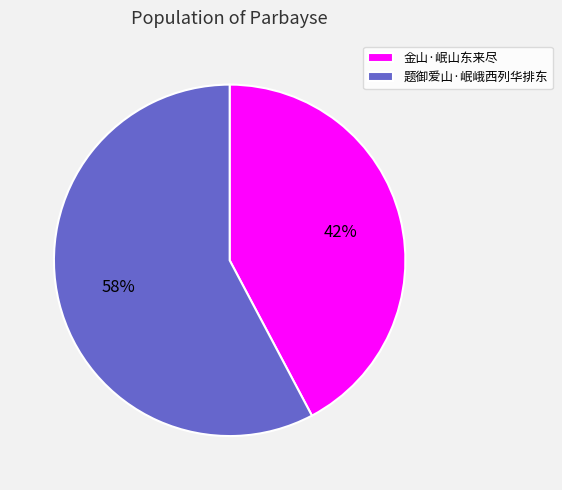

Rank the categories by value from lowest to highest.

金山·岷山东来尽, 题御爱山·岷峨西列华排东